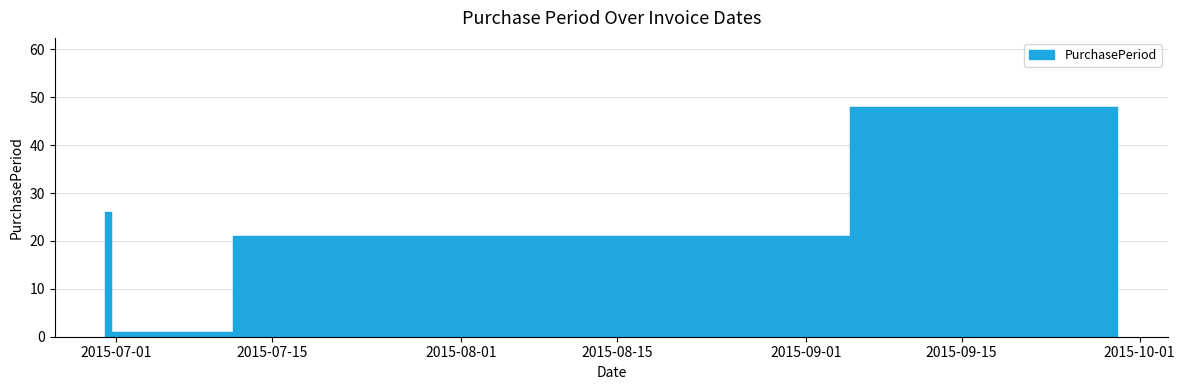

How many interior local valleys (lower than both neighbors) does the data have?

1